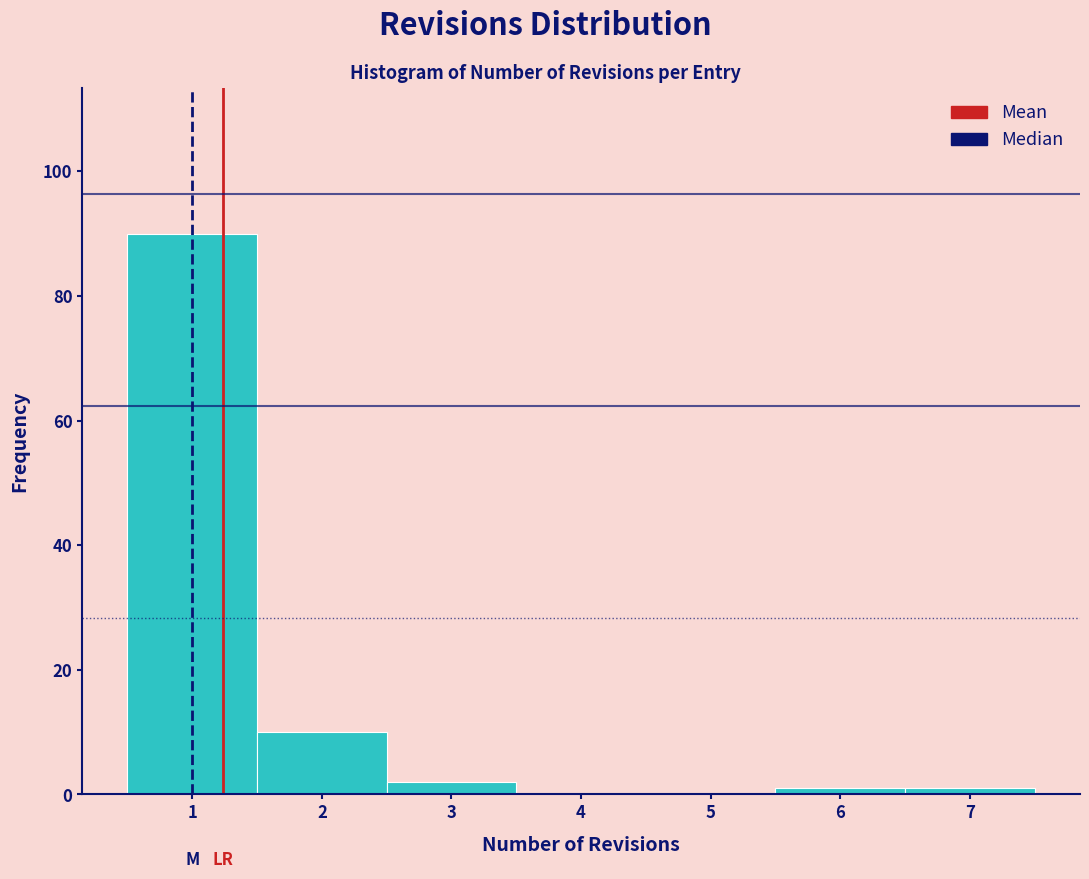

Reading left to right, list every bar in this chart as the range it spans on the x-axis followed by its height. The values are not printed on the chart, so give them approximately, as read against the axis.

0.5 to 1.5: 90
1.5 to 2.5: 10
2.5 to 3.5: 2
3.5 to 4.5: 0
4.5 to 5.5: 0
5.5 to 6.5: under 2
6.5 to 7.5: under 2